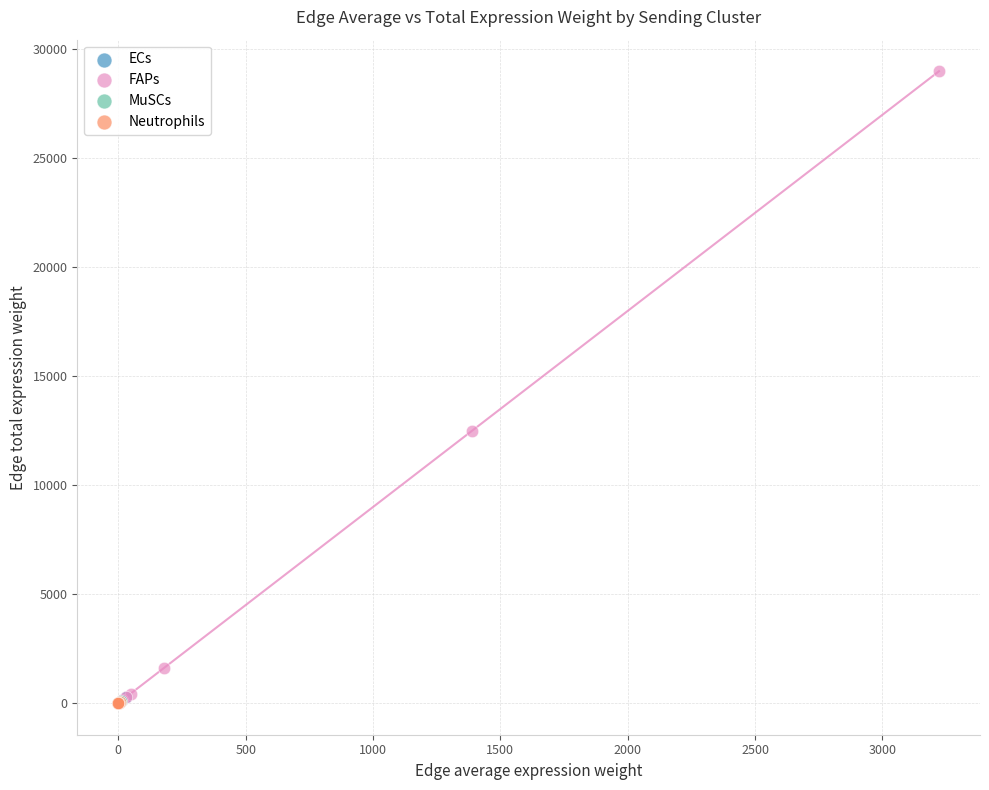

What are all the series names shown in the legend?

ECs, FAPs, MuSCs, Neutrophils